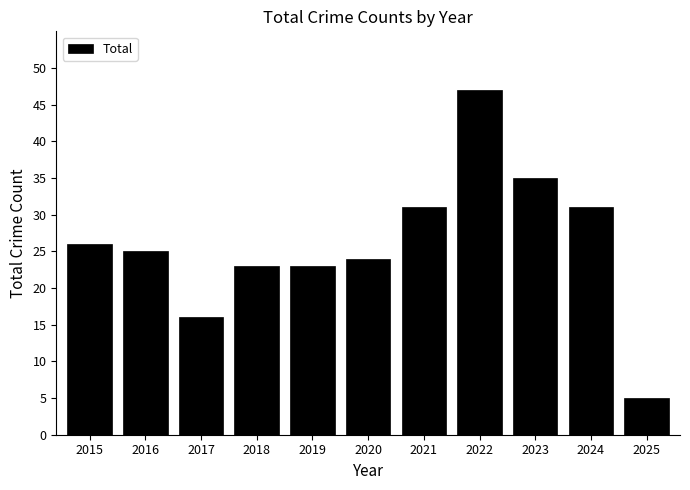

What is the difference between the values at 2018 and 2025?

18